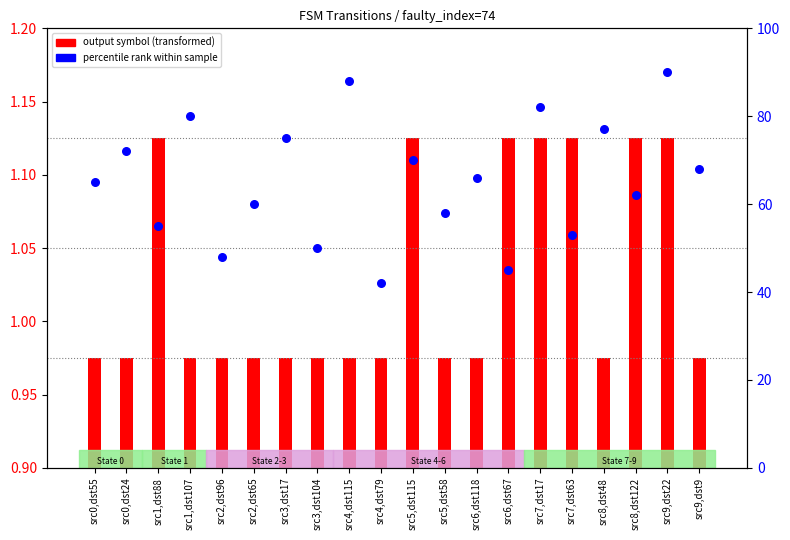

At how many categories does at least one series exceed 25?

20